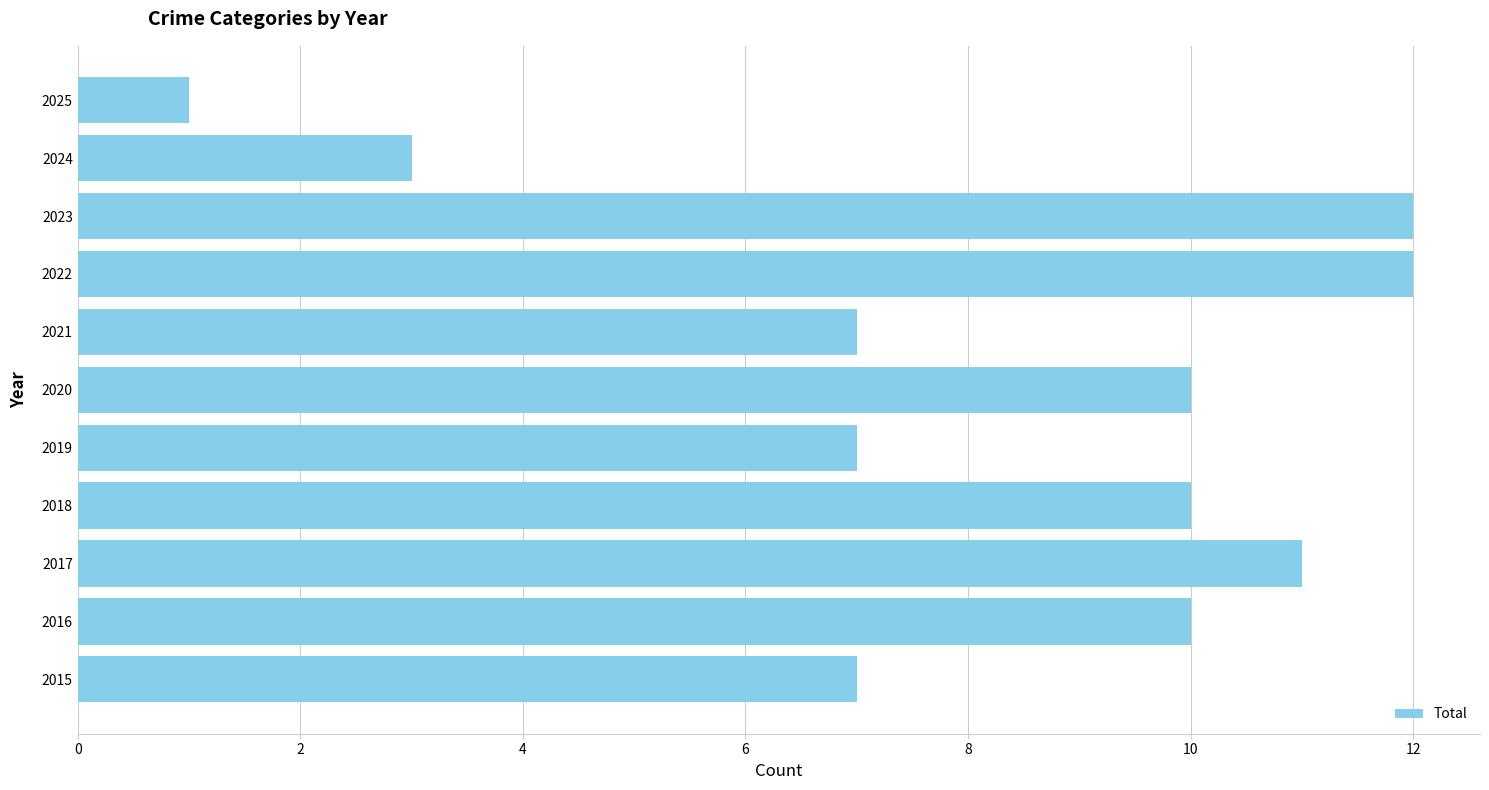

What is the difference between the second highest and second lowest values?

9